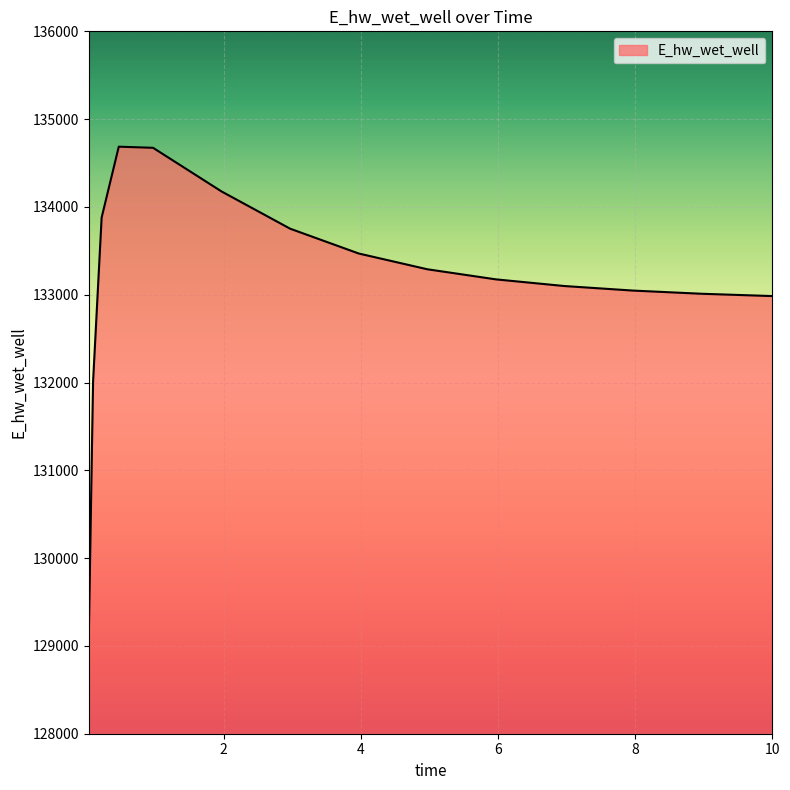

What is the greatest value displayed?

134686.3